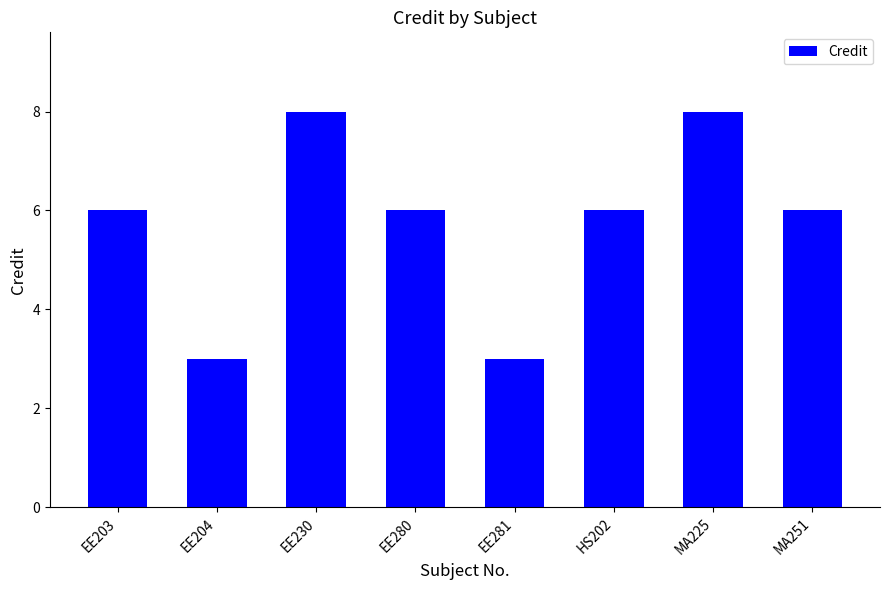

What is the maximum value shown in the chart?

8